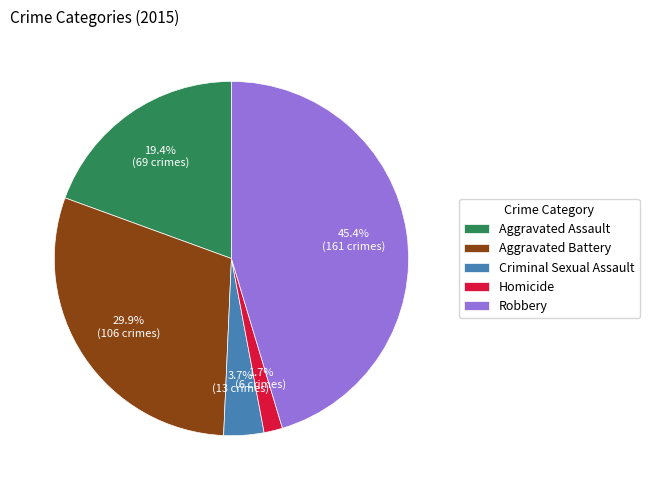

Combined, what portion of the pie is Homicide and Criminal Sexual Assault?

5.4%